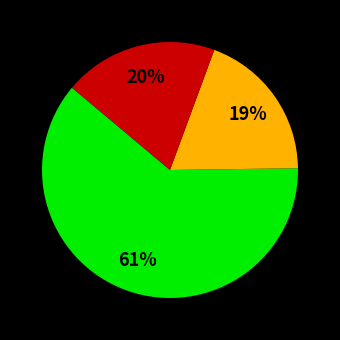

Does any single category account for the majority?

Yes